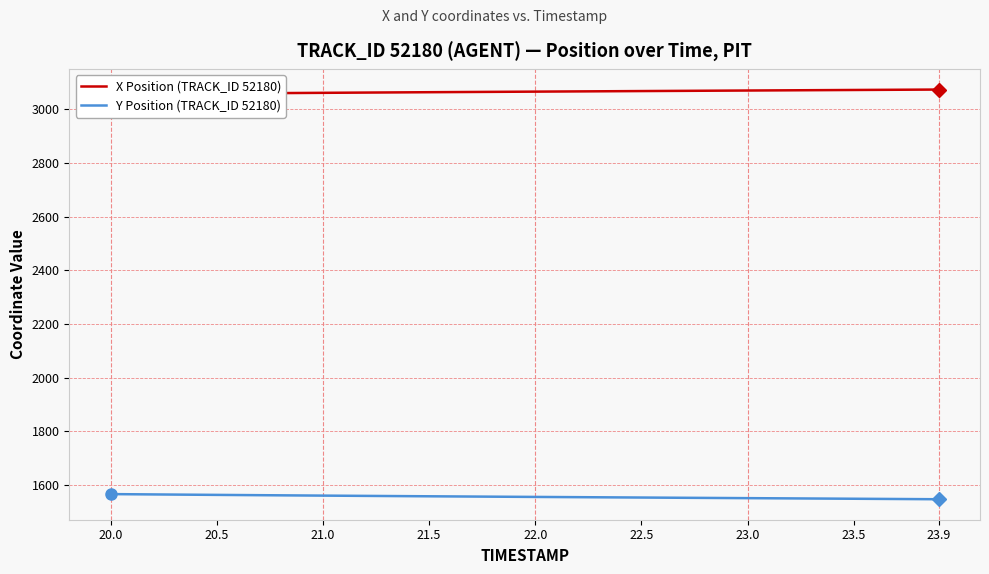

How many data points in X Position (TRACK_ID 52180) are above 3065?

20